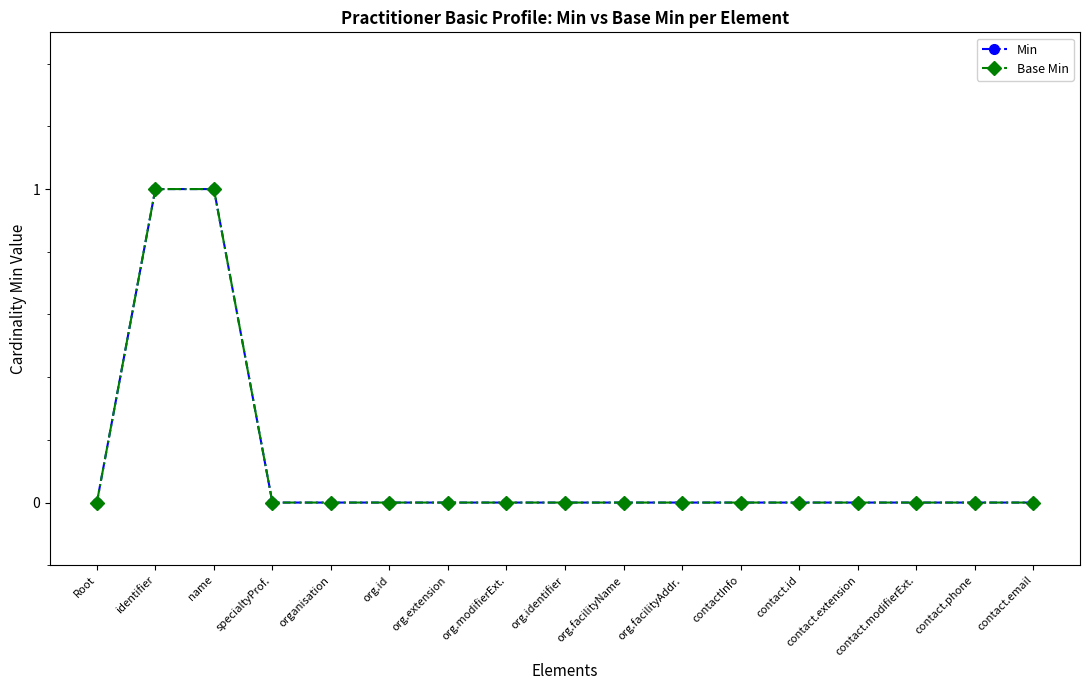

Between identifier and org.facilityName, which series saw the biggest shift?

Min